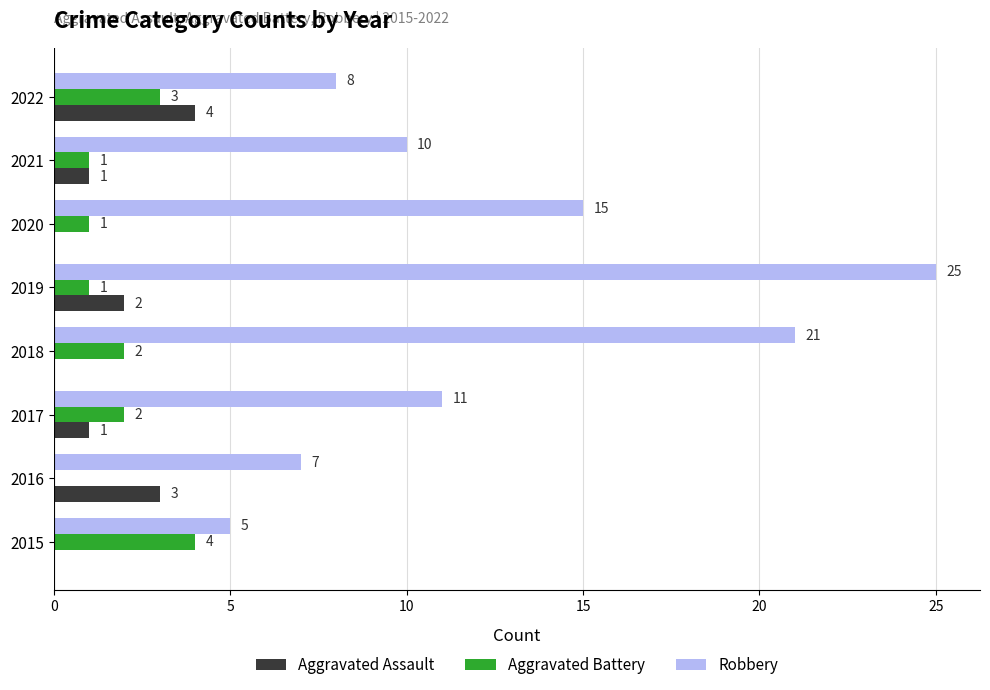

What is the sum of all Robbery values?

102